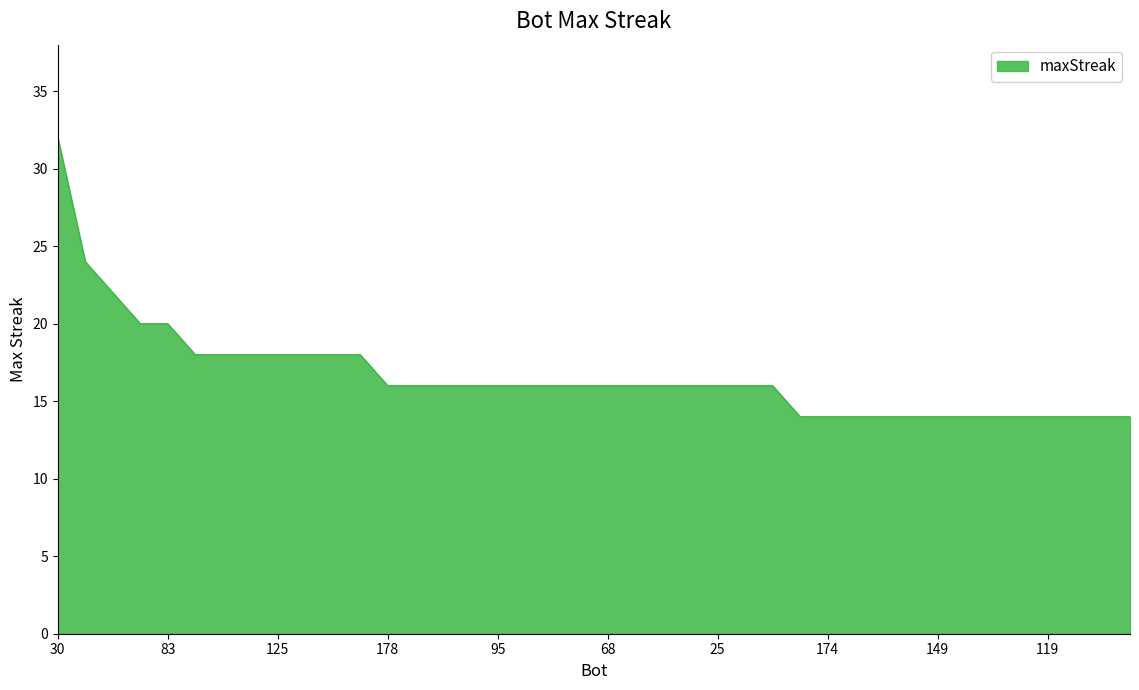

Does the chart display data point markers on the line(s)?

No